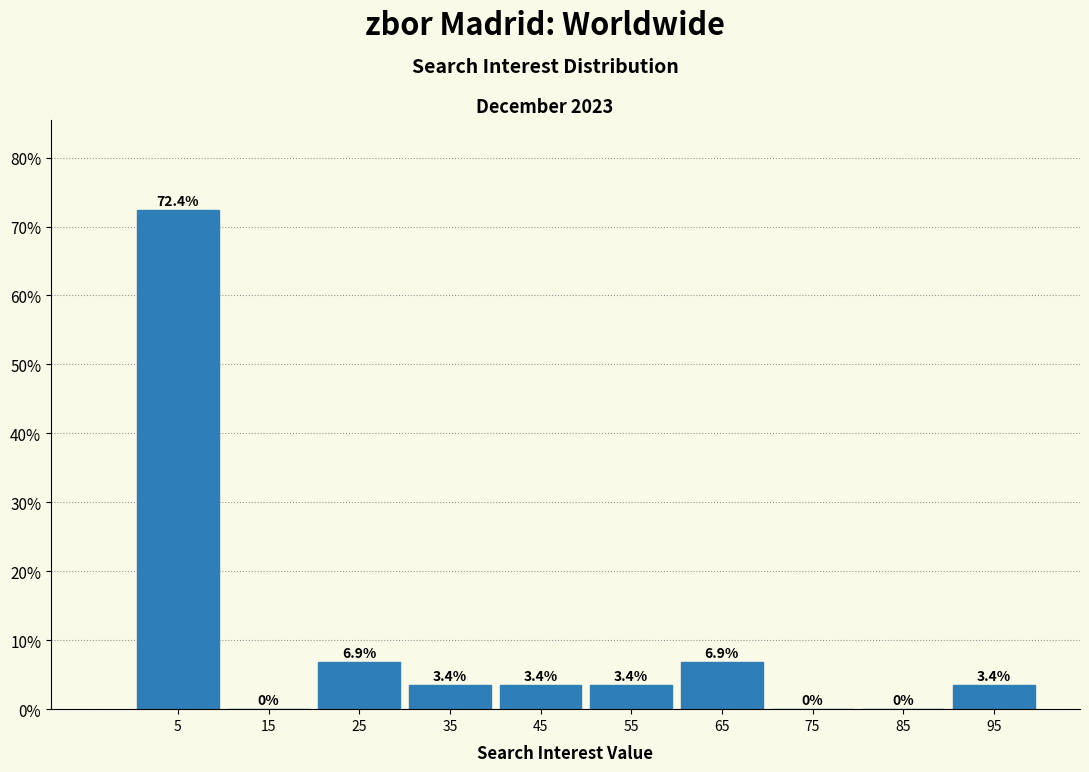

Reading left to right, list every bar in this chart as the range it spans on the x-axis followed by its height.

0 to 10: 72.4
10 to 20: 0.0
20 to 30: 6.9
30 to 40: 3.4
40 to 50: 3.4
50 to 60: 3.4
60 to 70: 6.9
70 to 80: 0.0
80 to 90: 0.0
90 to 100: 3.4